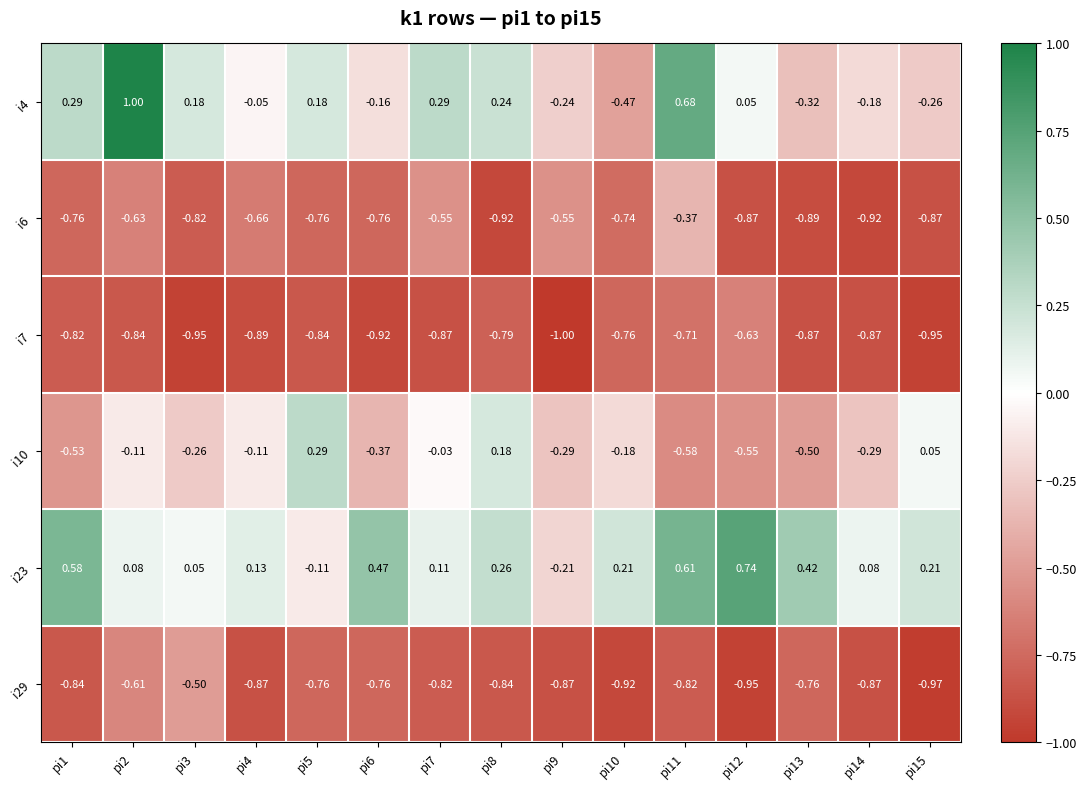

Is the value of i6 at pi15 greater than the value of i7 at pi5?

No